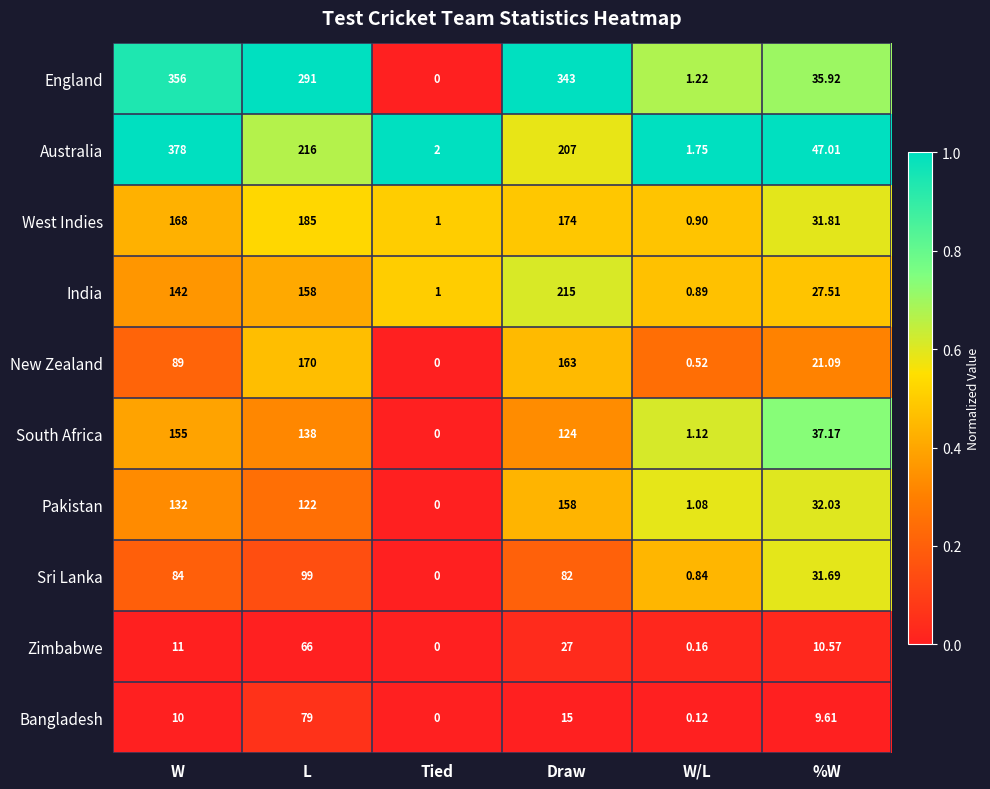

Which category has the highest value in the Bangladesh series?

L